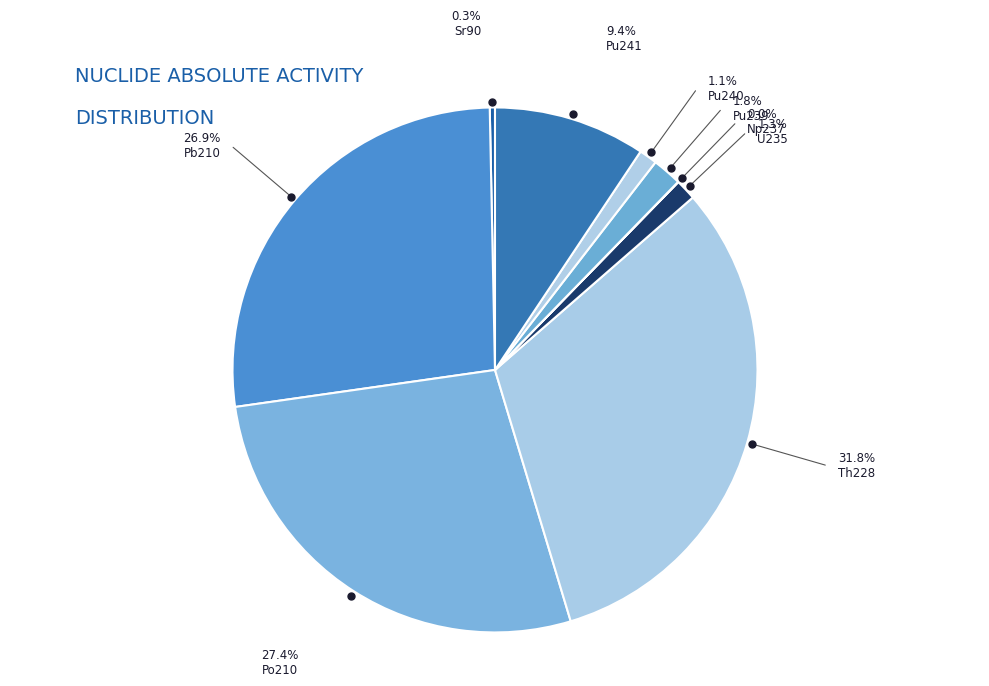

Is the sum of Np237 and Pu241 greater than half?

No